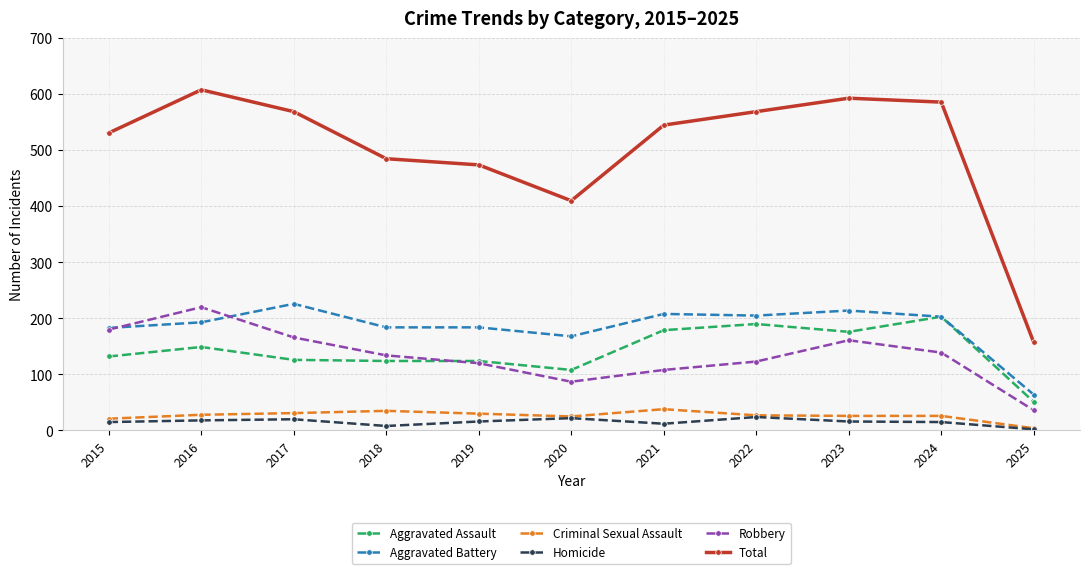

What is the value of the Aggravated Assault point at the 4th from the left?

124